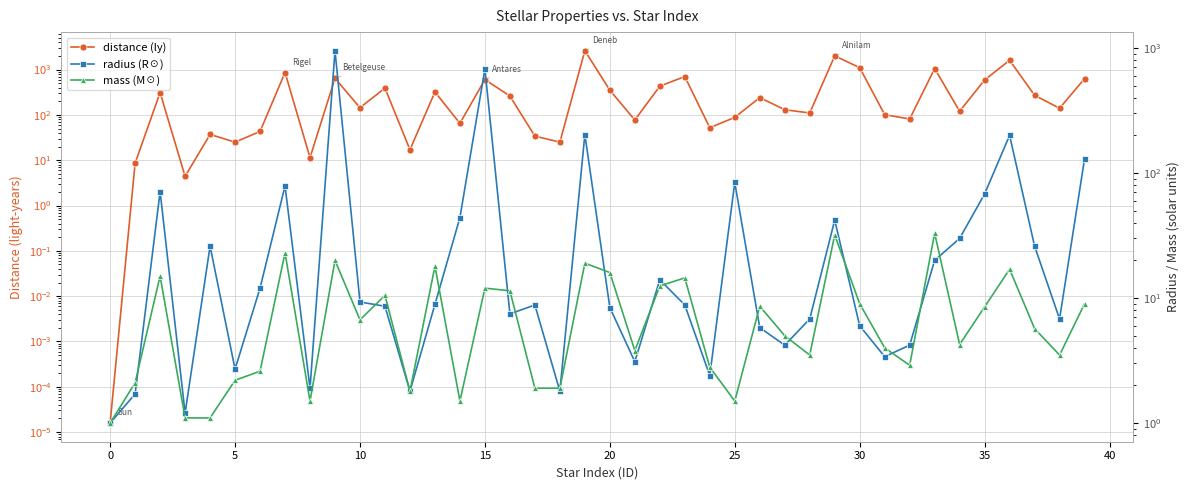

Is it true that radius (R☉) equals 68.0 at 35?

True